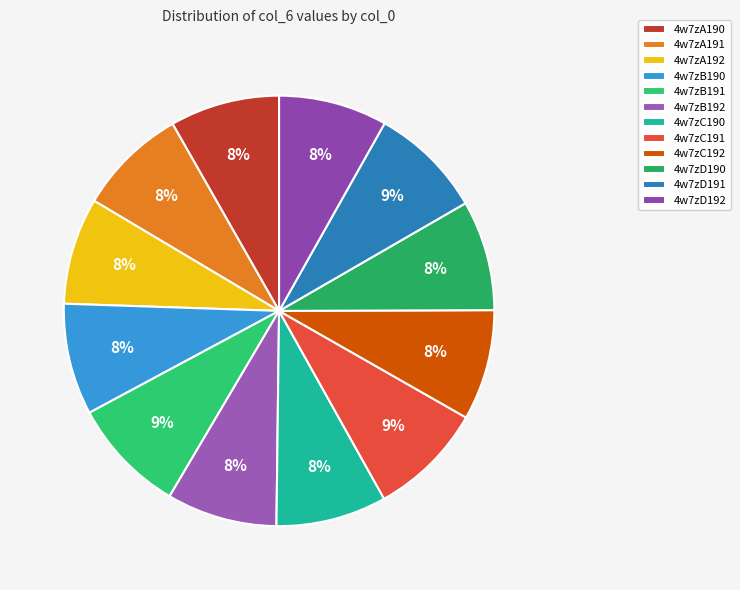

What percentage do 4w7zA190 and 4w7zD190 together represent?

16.5%